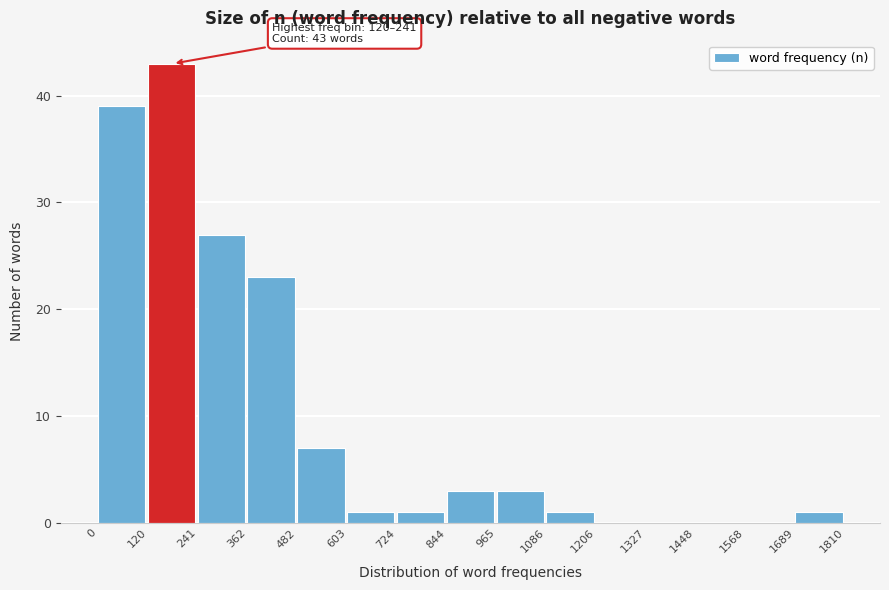

Which range on the x-axis has the tallest bar?

120 to 241